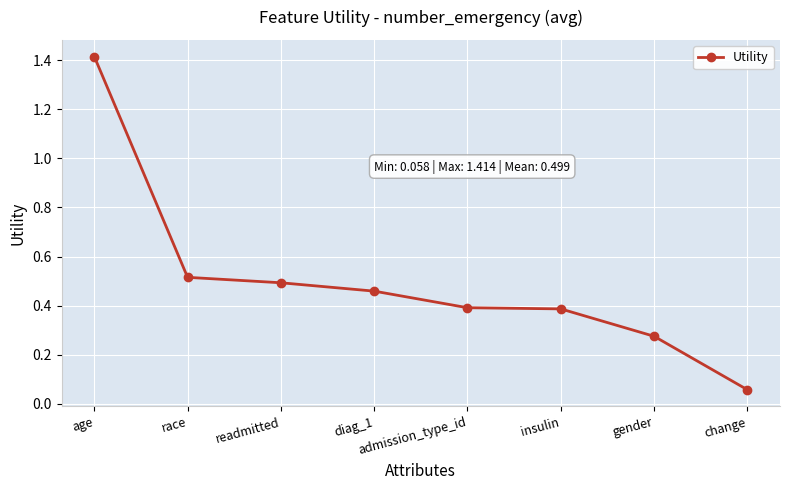

What is the value of the 1st point from the left?

1.4